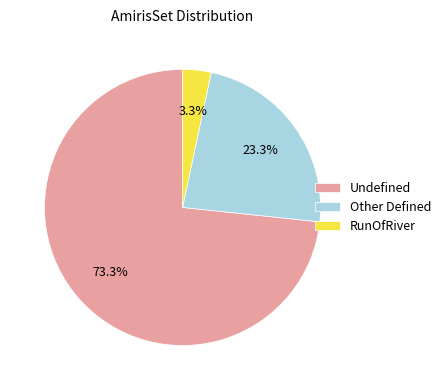

Approximately how many times larger is the value at Other Defined compared to Undefined?

0.3